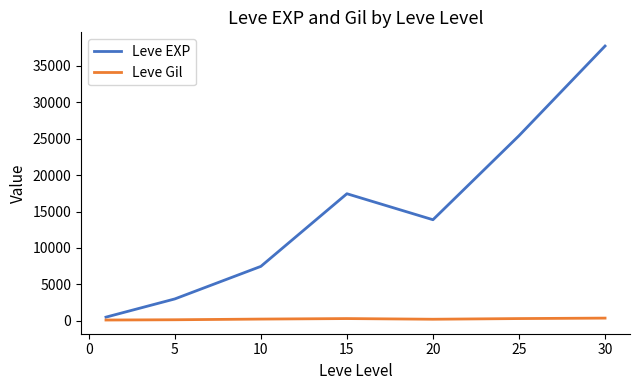

True or false: Leve EXP has more than 0 interior local peaks.

True